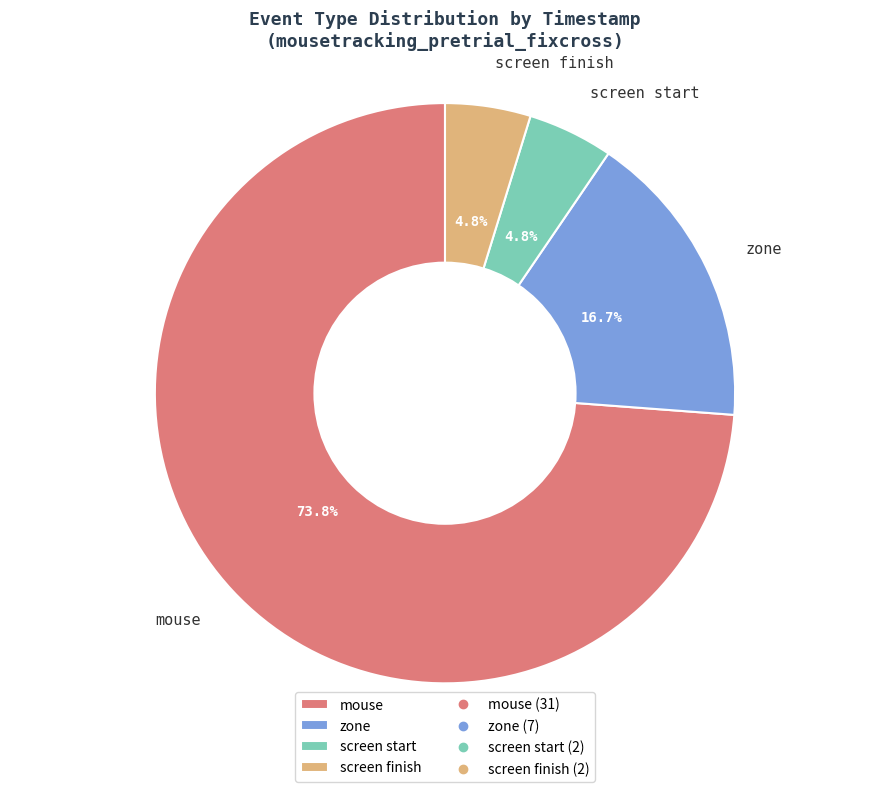

Count the number of slices in the pie.

4